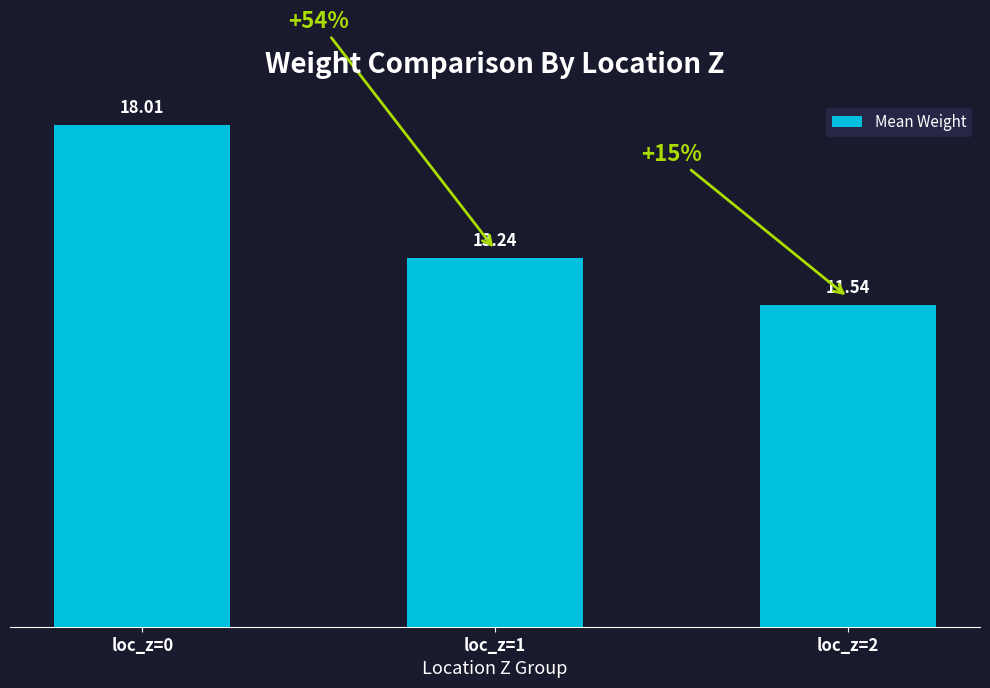

What is the value of the 3rd bar from the left?

11.5